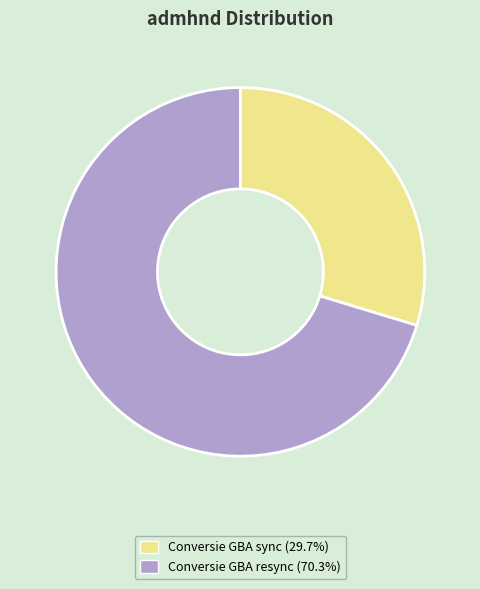

Which category has the smallest portion of the pie?

Conversie GBA sync